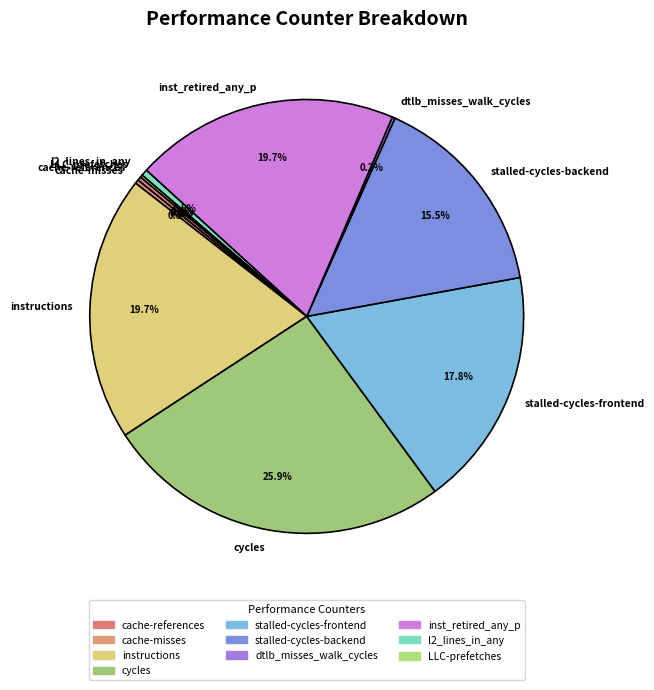

Which has a higher value, l2_lines_in_any or stalled-cycles-frontend?

stalled-cycles-frontend